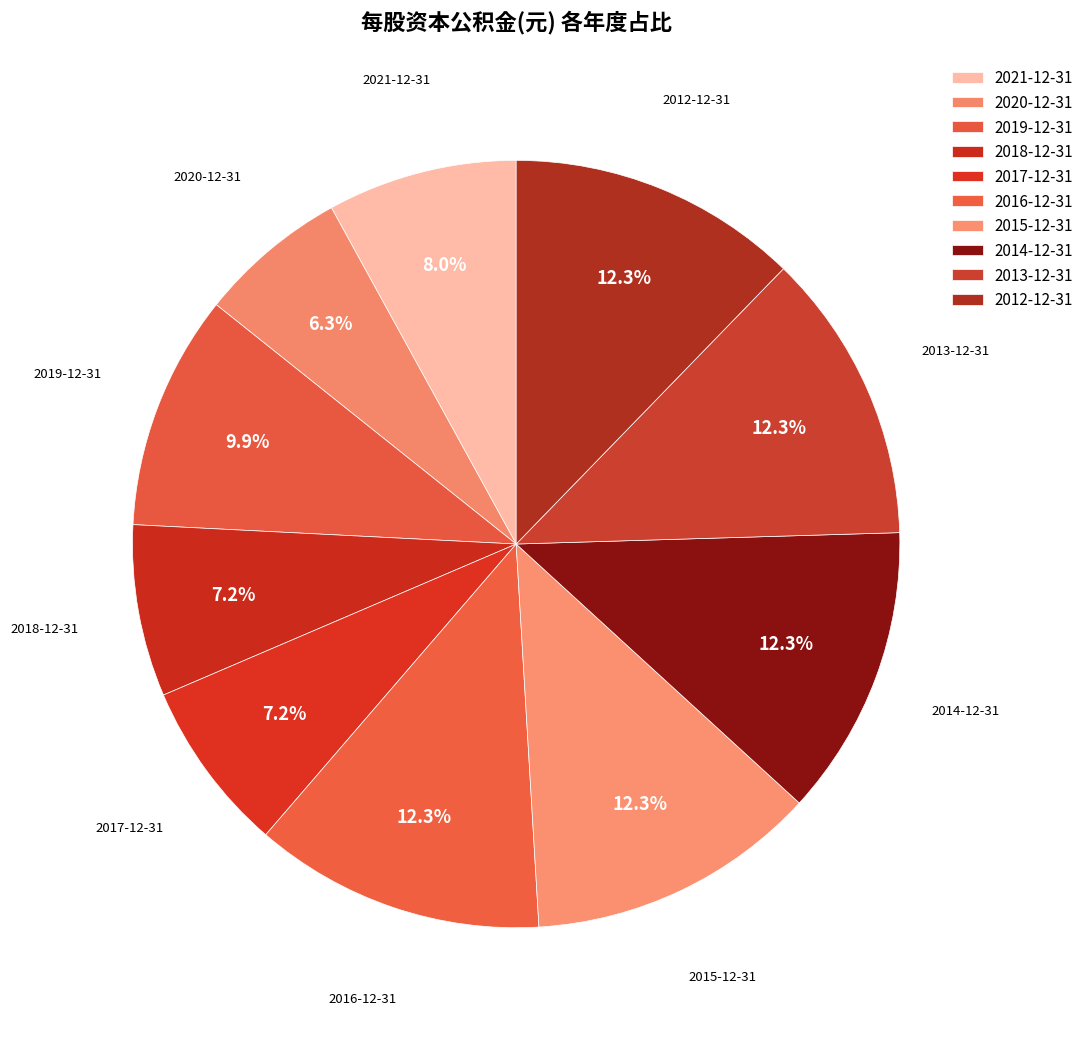

How many segments does this pie chart have?

10